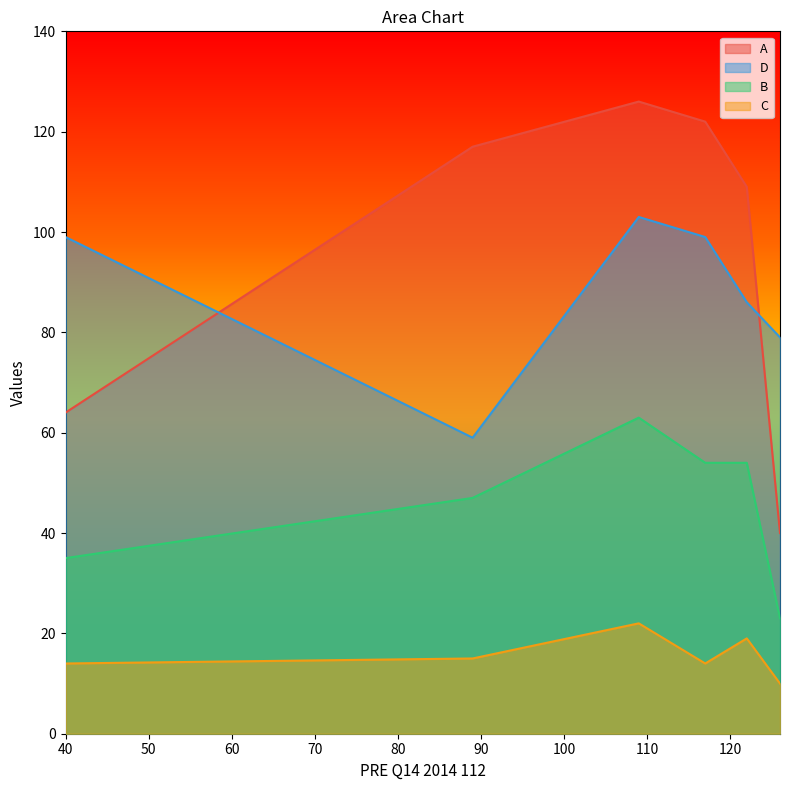

Is it true that C equals 11 at PRE Q14 2017 112?

False